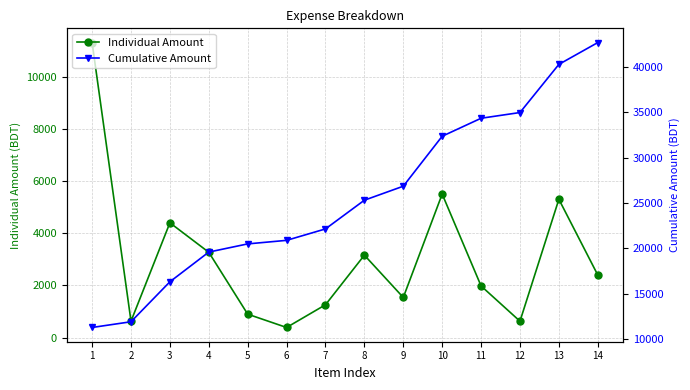

At which label does Individual Amount reach its minimum?

6